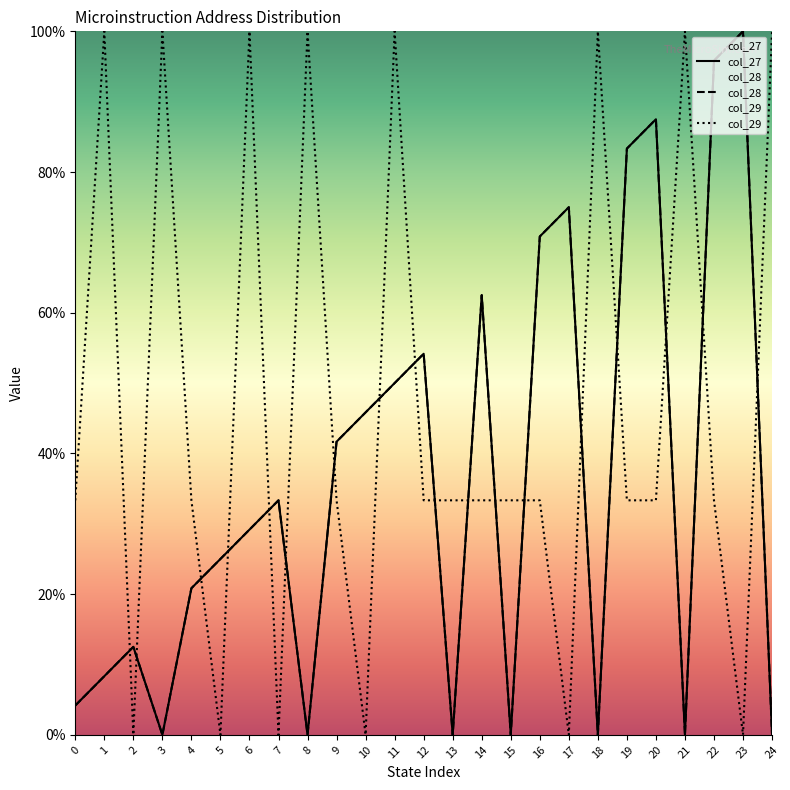

What is the sum of the col_28 values at 7 and 4?

54.2